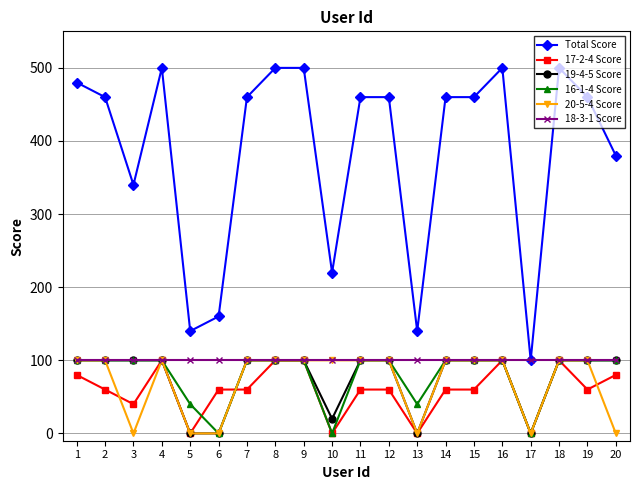

What are all the series names shown in the legend?

Total Score, 17-2-4 Score, 19-4-5 Score, 16-1-4 Score, 20-5-4 Score, 18-3-1 Score